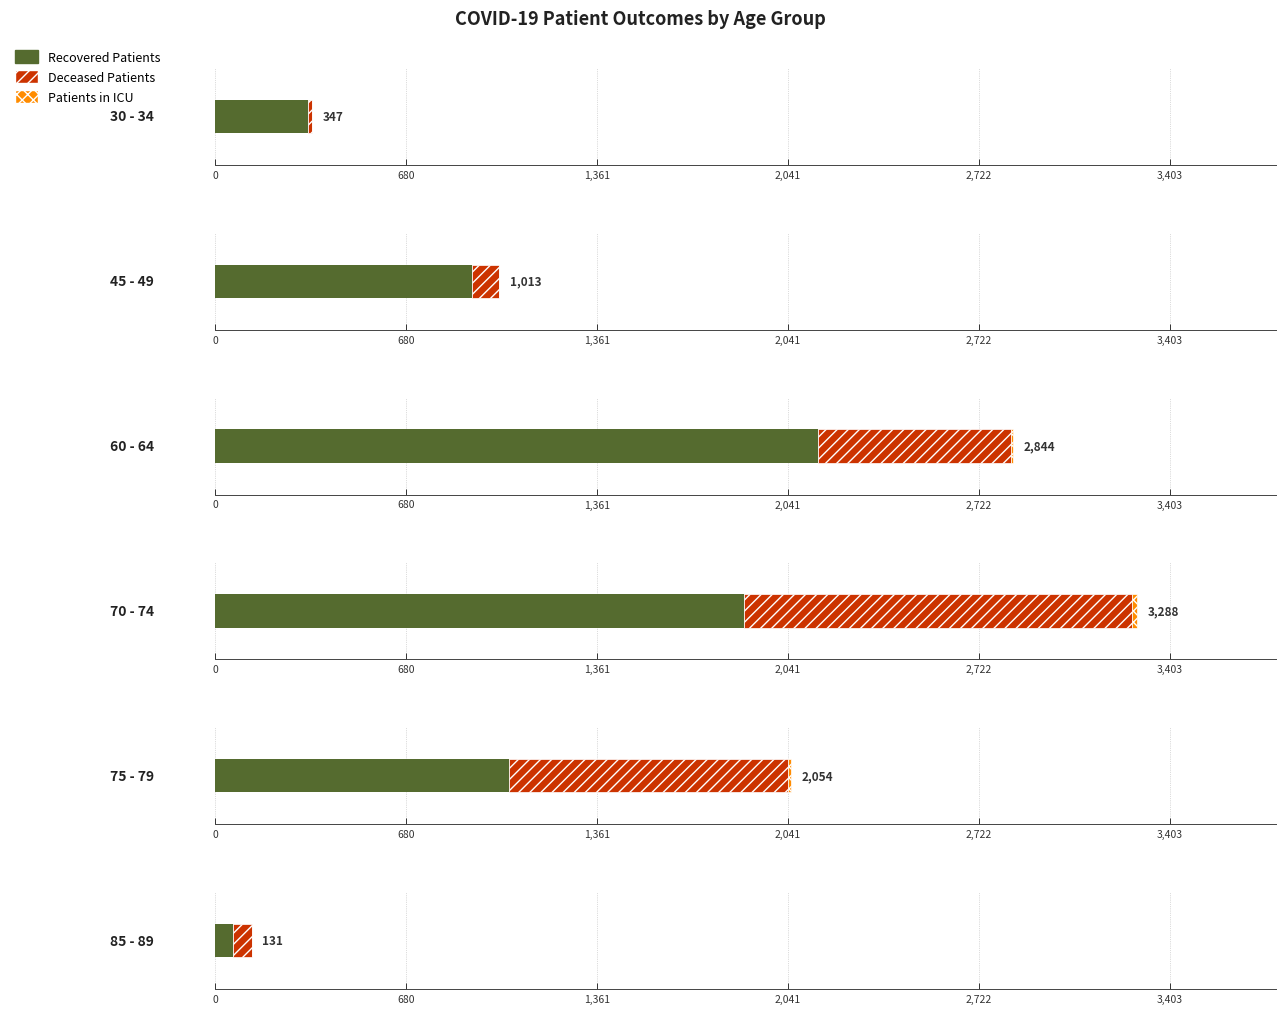

How many bars are there in each group?

3